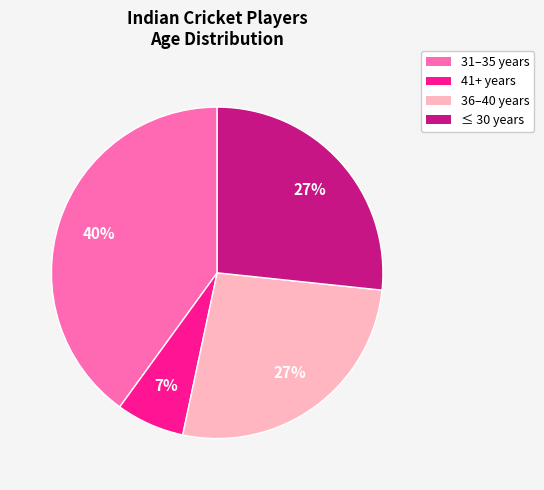

To the nearest percent, what is the average slice percentage?

25%